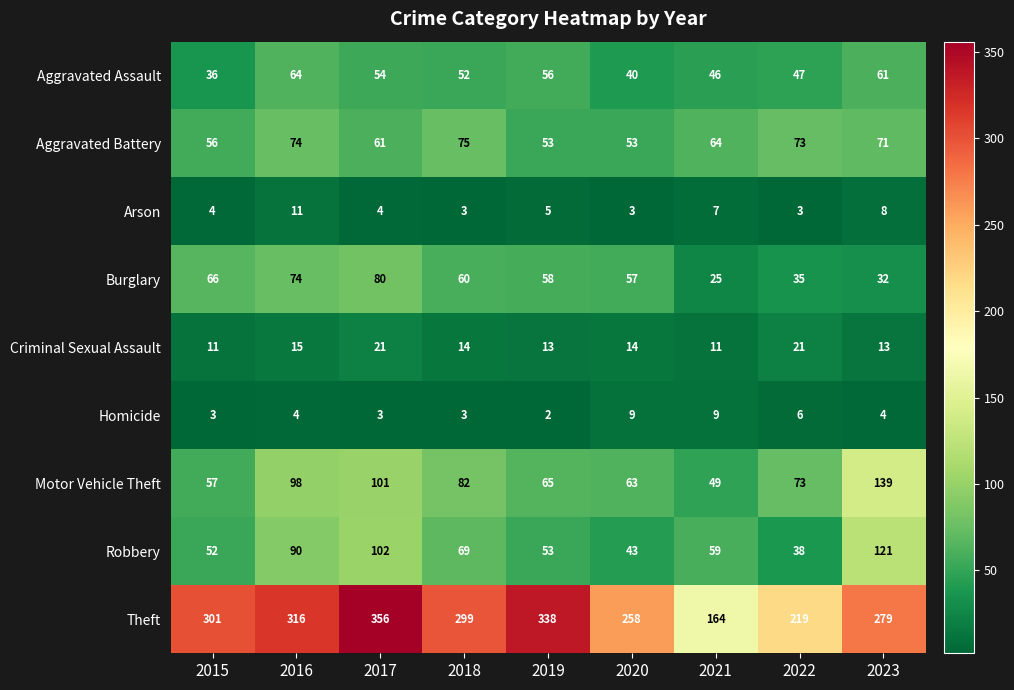

What is the maximum value for Motor Vehicle Theft?

139